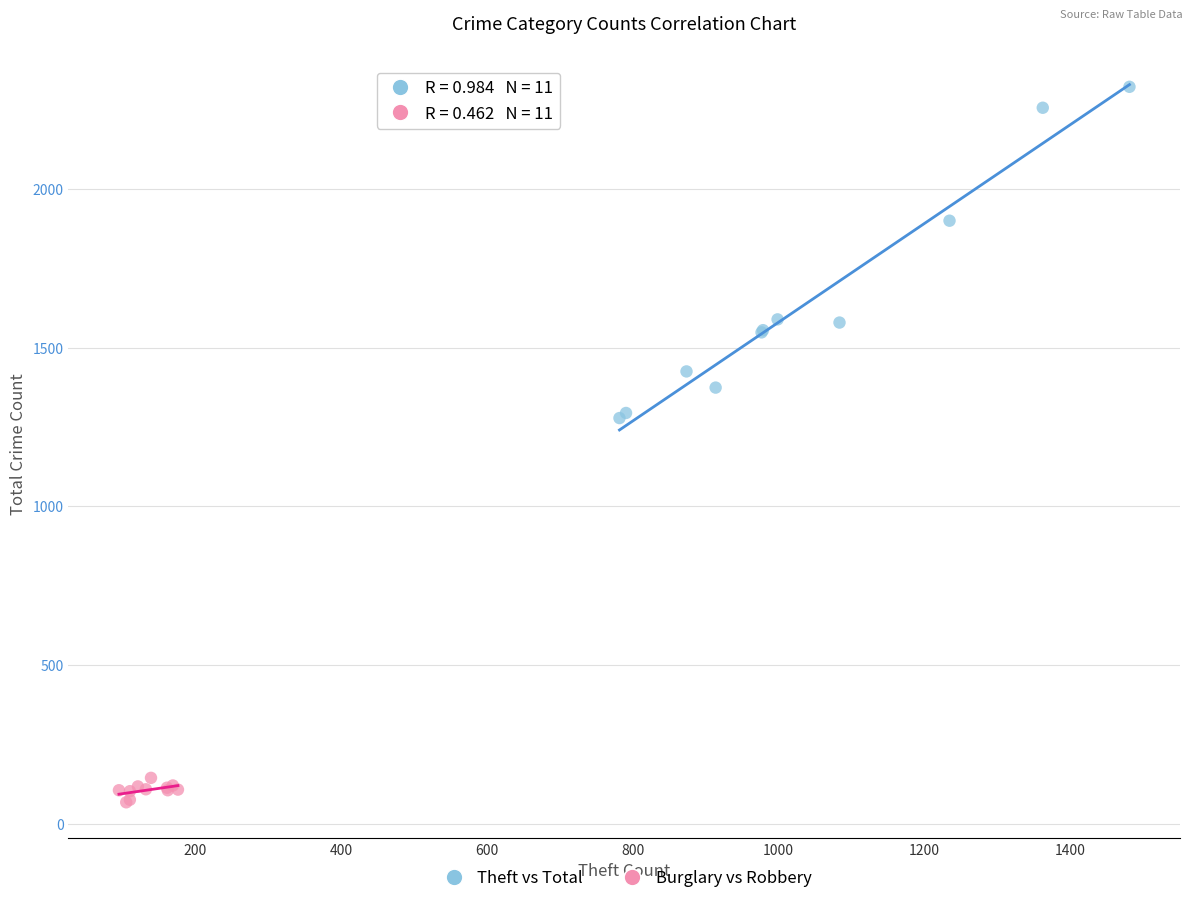

Which series reaches the minimum Y coordinate?

Burglary vs Robbery